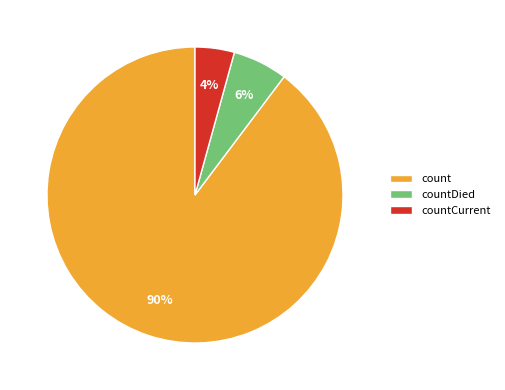

What percentage is the countCurrent slice, to the nearest percent?

4%